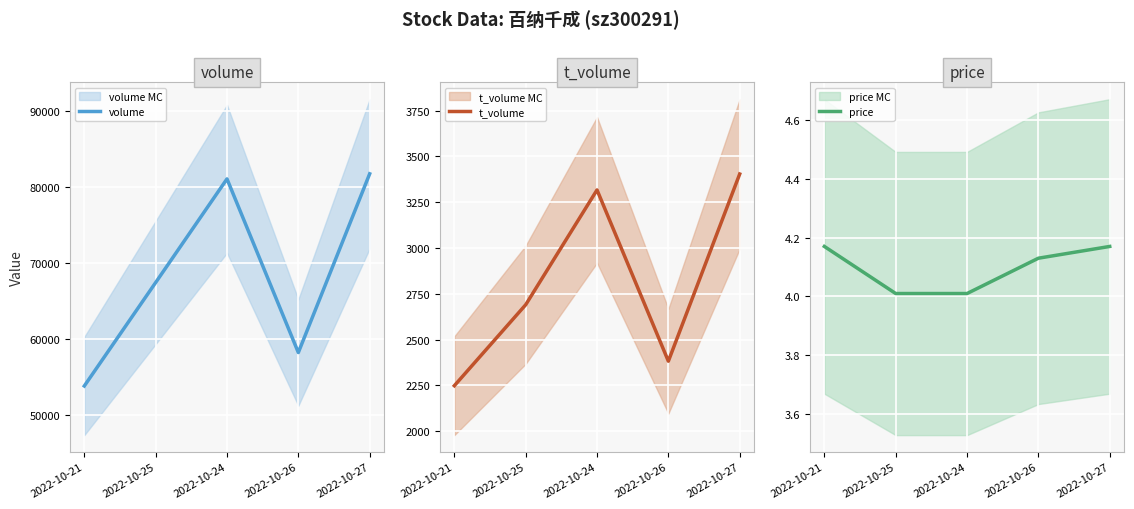

How many categories are shown in the chart?

5